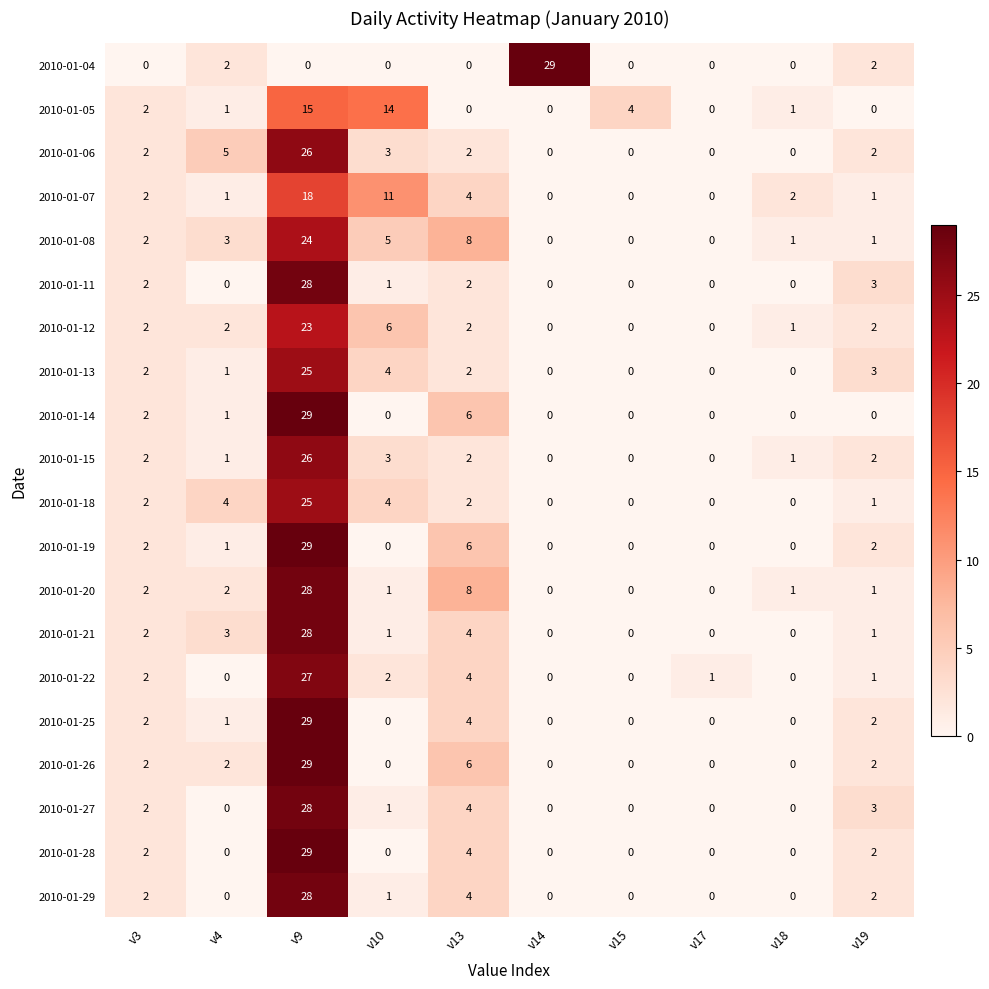

The value of 2010-01-12 at v13 is 0. True or false?

False